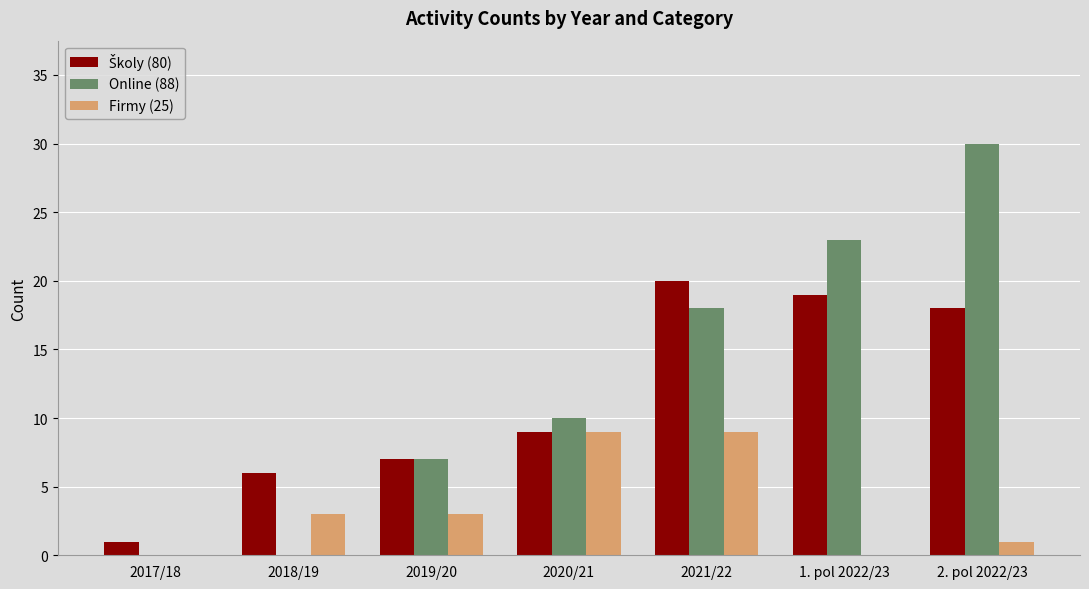

The value of Online (88) at 2021/22 is 10. True or false?

False